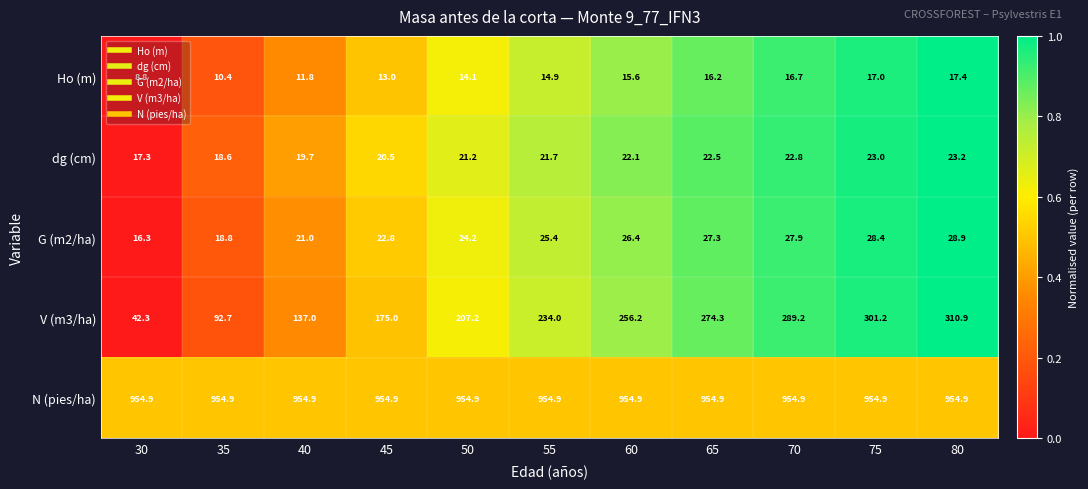

What is the difference between the highest and lowest values at 75?

937.9